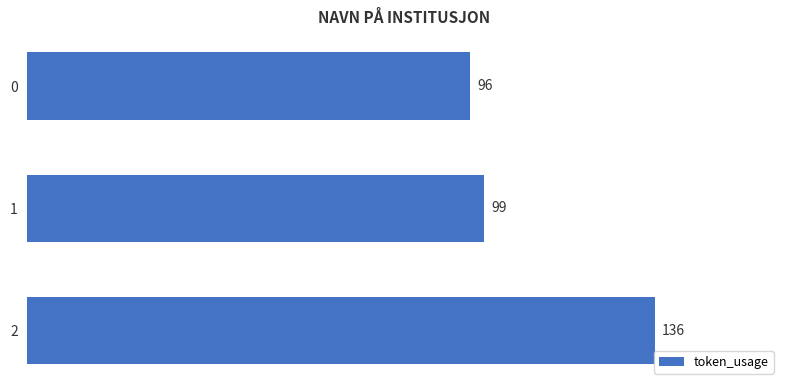

Read the value at 2.

136